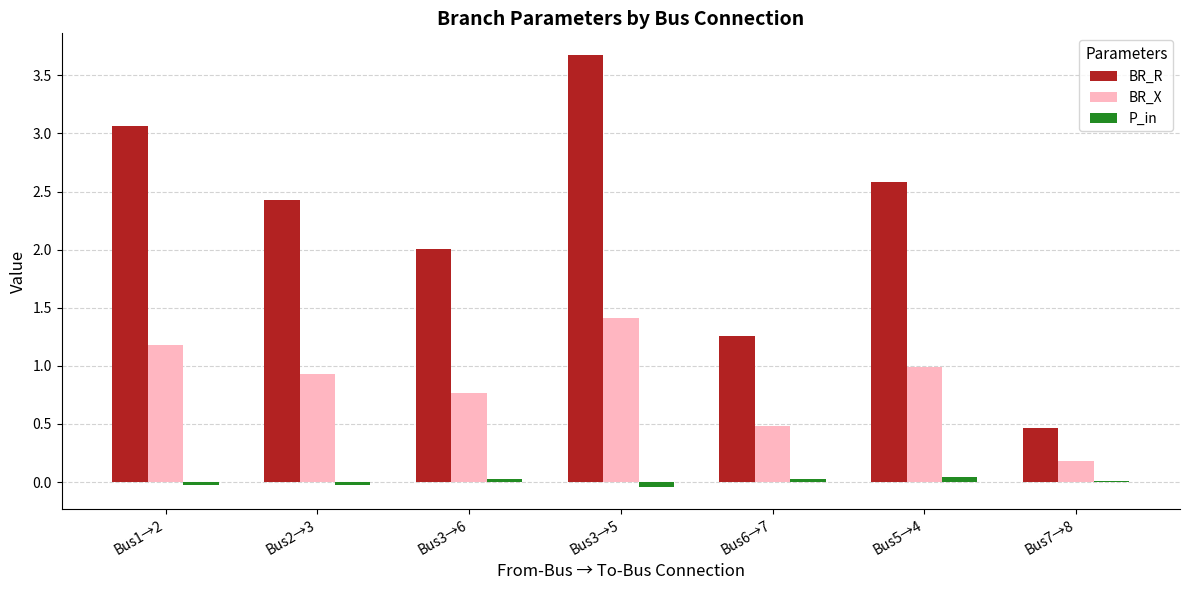

What is the maximum value shown in the chart?

3.7